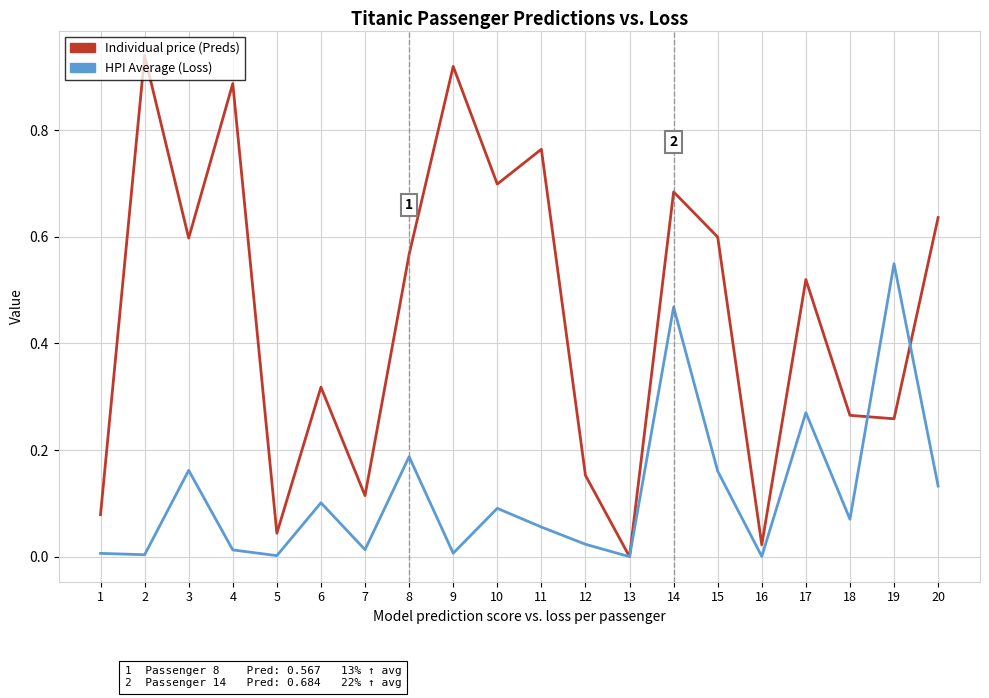

Which category has the highest value in the HPI Average (Loss) series?

19